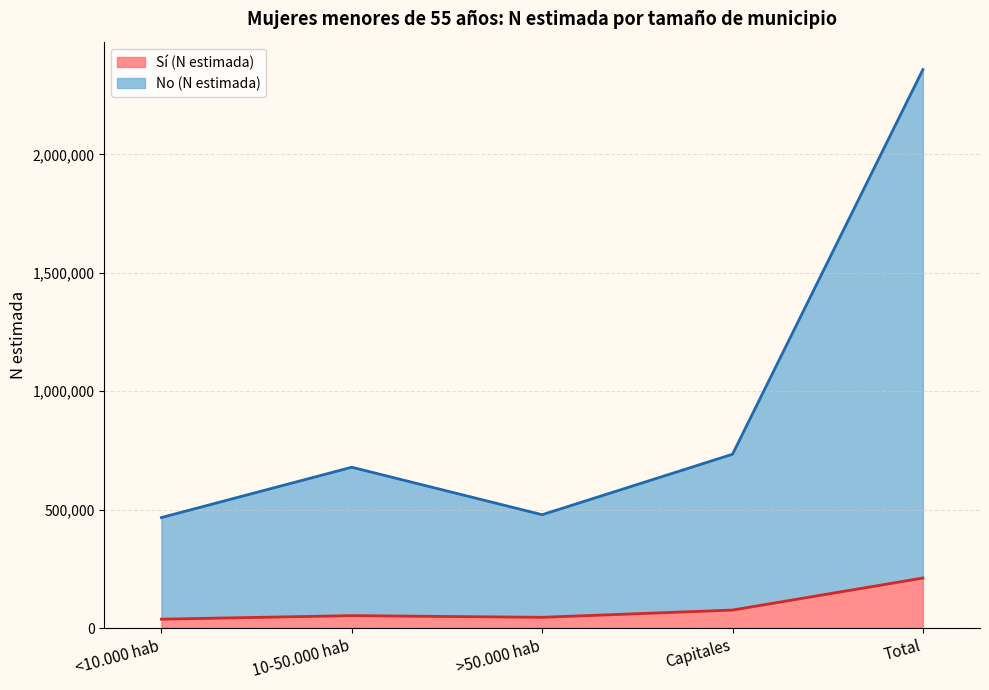

At which label does Sí (N estimada) first exceed 52444?

Capitales